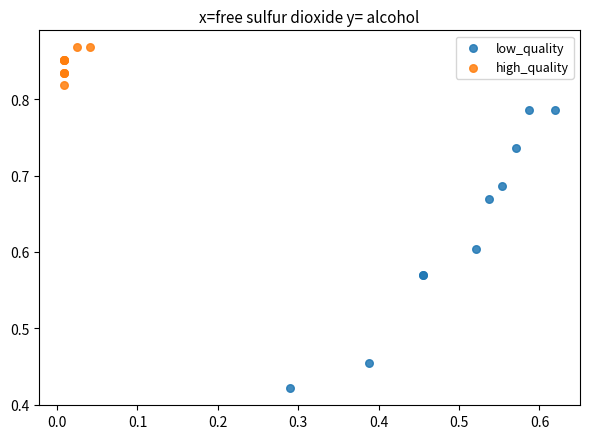

What are all the series names shown in the legend?

low_quality, high_quality